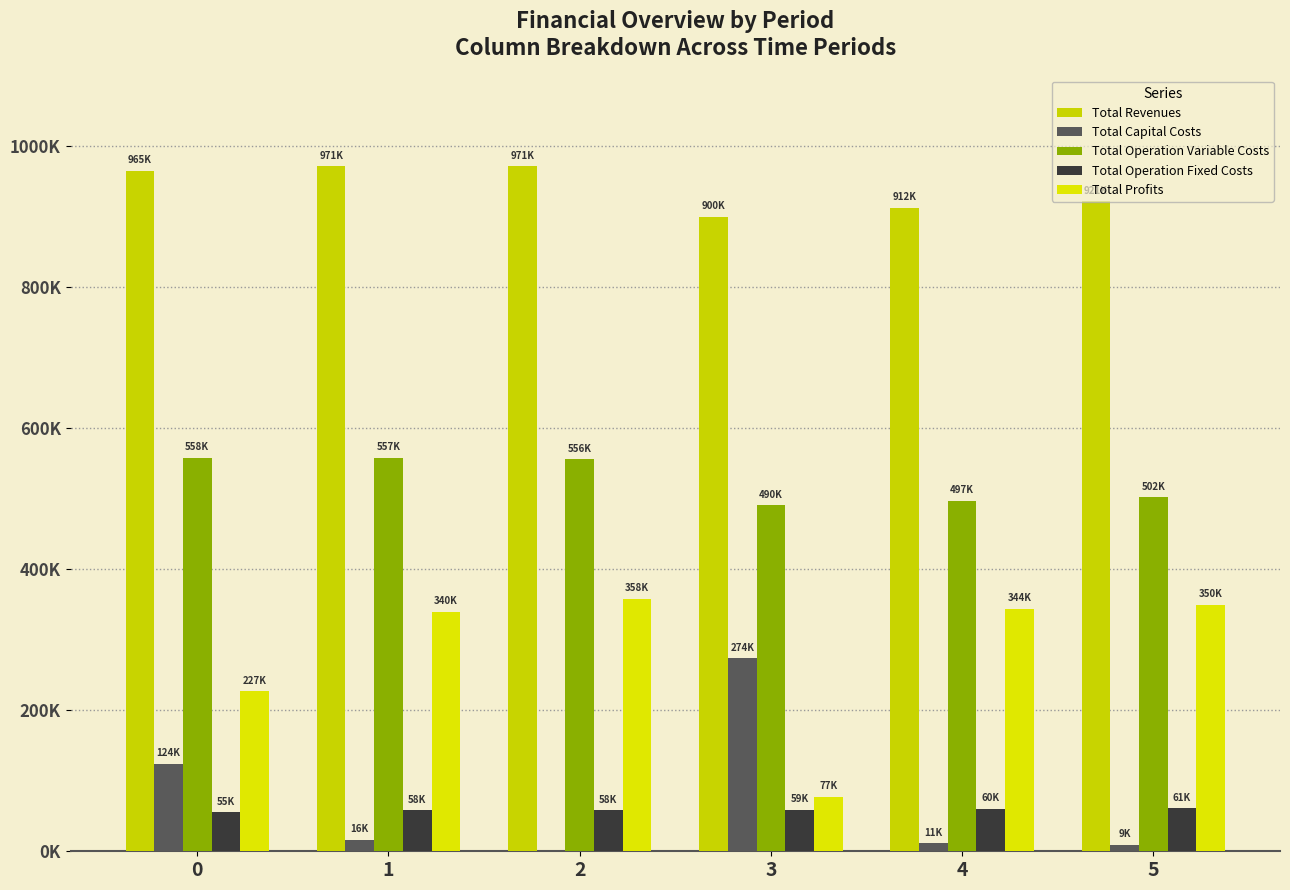

The value of Total Operation Variable Costs at 0 is 558248.0. True or false?

True